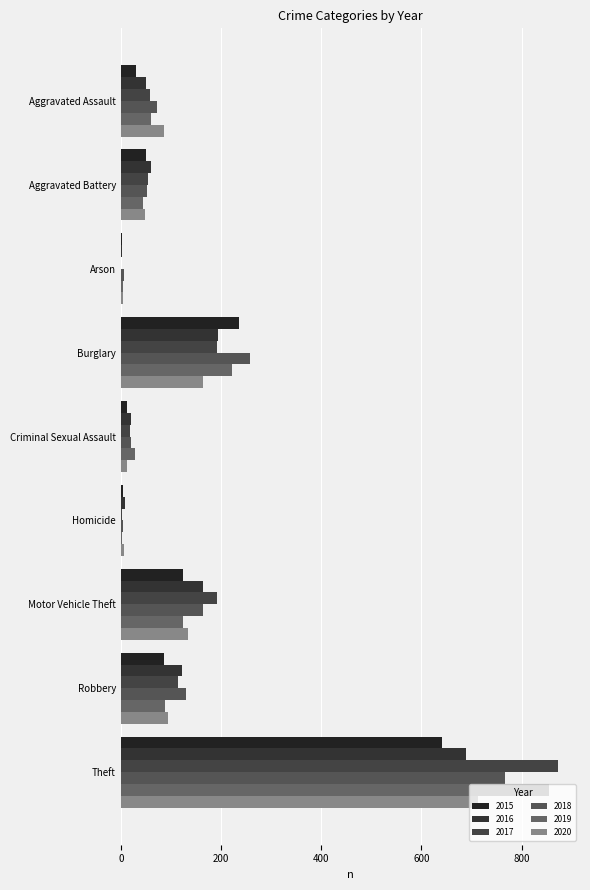

How many categories are shown in the chart?

9